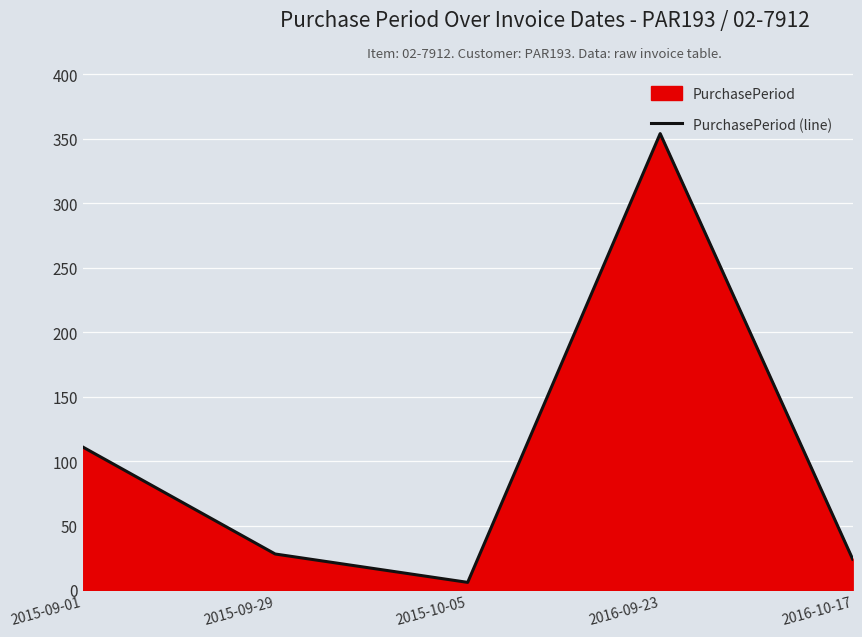

How many lines are shown in the chart?

1